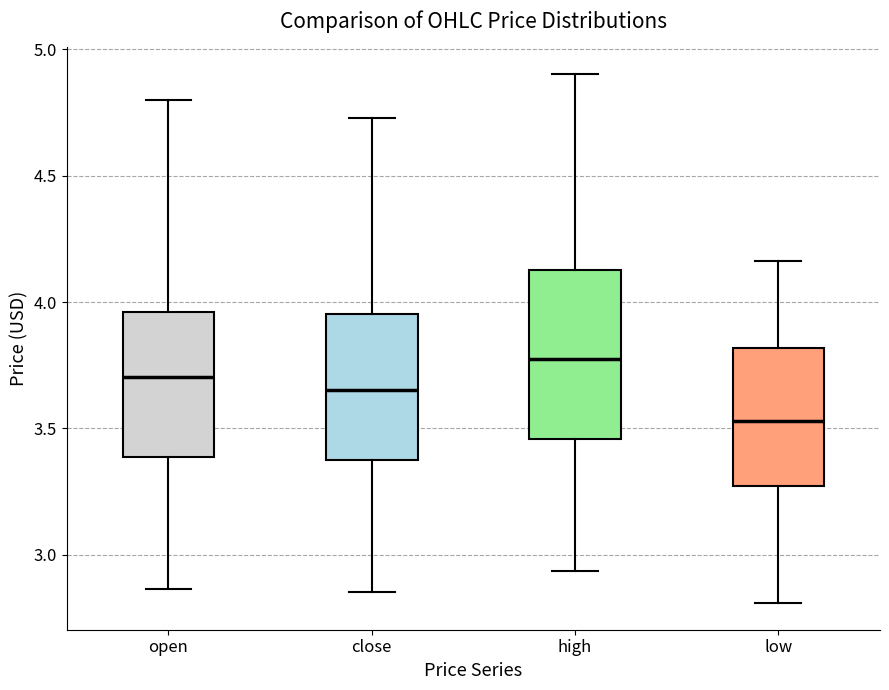

Reading left to right, transcribe this box plot: for each box, give where its median line is, the range the box spans, and where its two whiskers end, as read against the y-axis. The values are not printed on the chart, so give them approximately, as read against the axis.

open: median 3.70, box 3.40 to 3.95, whiskers 2.85 to 4.80
close: median 3.65, box 3.35 to 3.95, whiskers 2.85 to 4.75
high: median 3.80, box 3.45 to 4.15, whiskers 2.95 to 4.90
low: median 3.55, box 3.25 to 3.80, whiskers 2.80 to 4.15